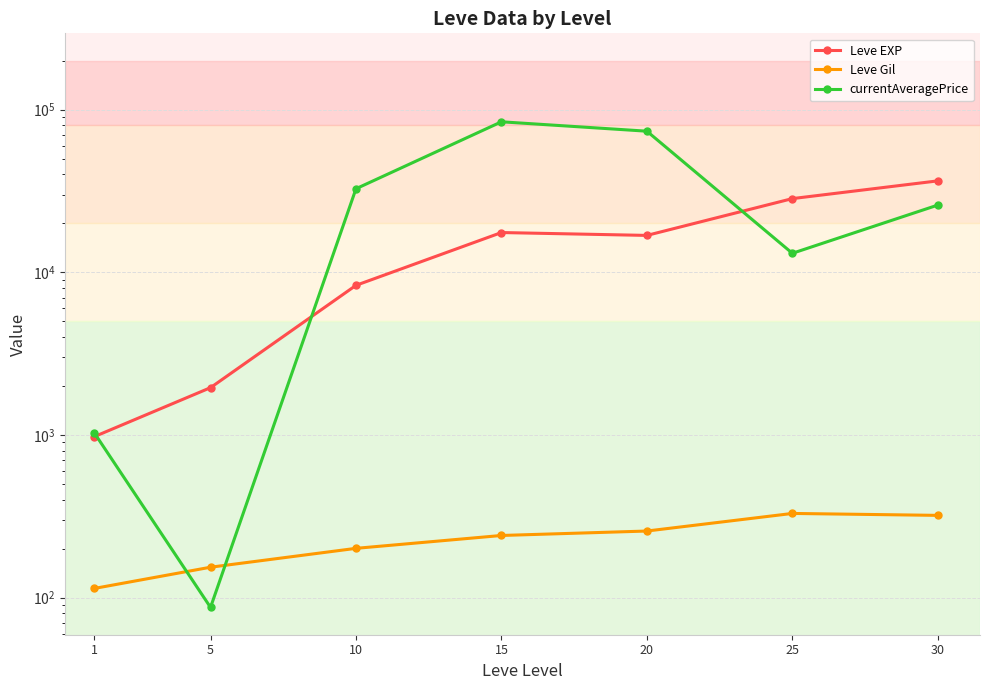

Between 25 and 30, which series saw the biggest shift?

currentAveragePrice